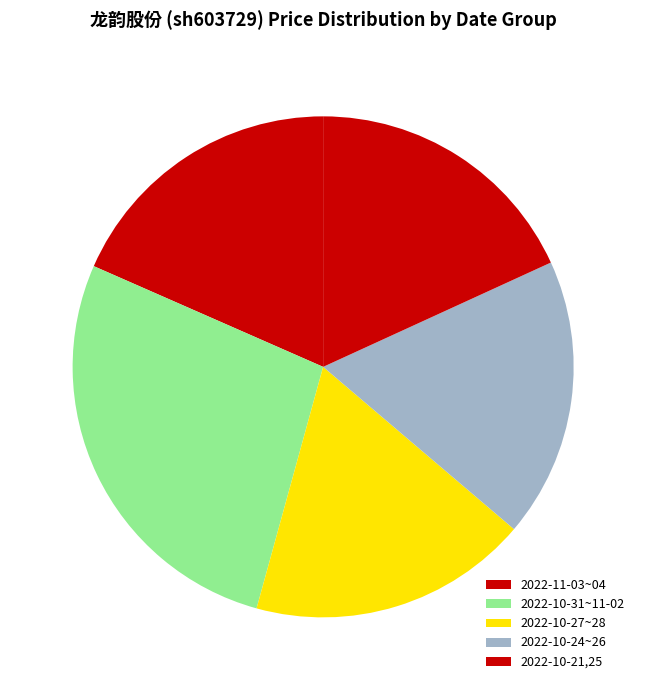

Which slice is the largest?

2022-10-31~11-02